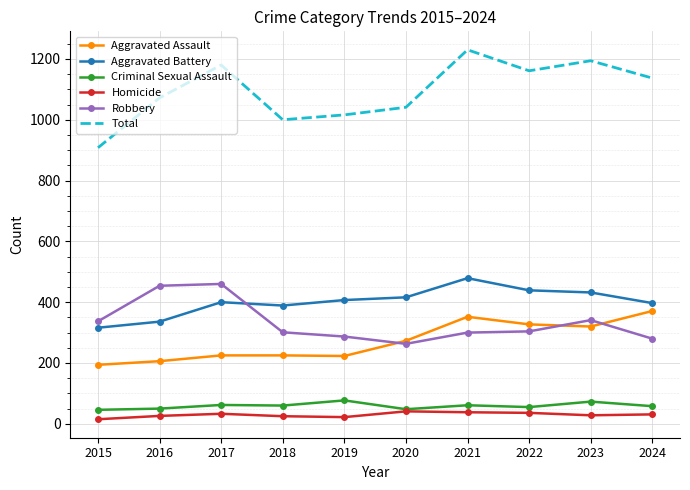

True or false: Criminal Sexual Assault has a value of 61 at 2021.

True